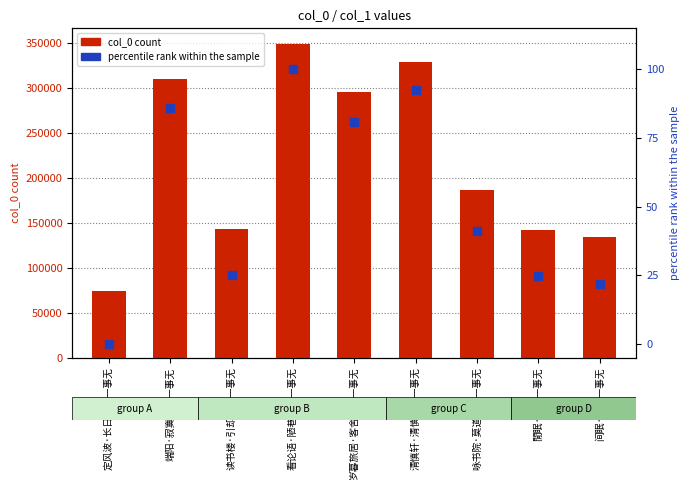

At how many categories does at least one series exceed 51693?

9